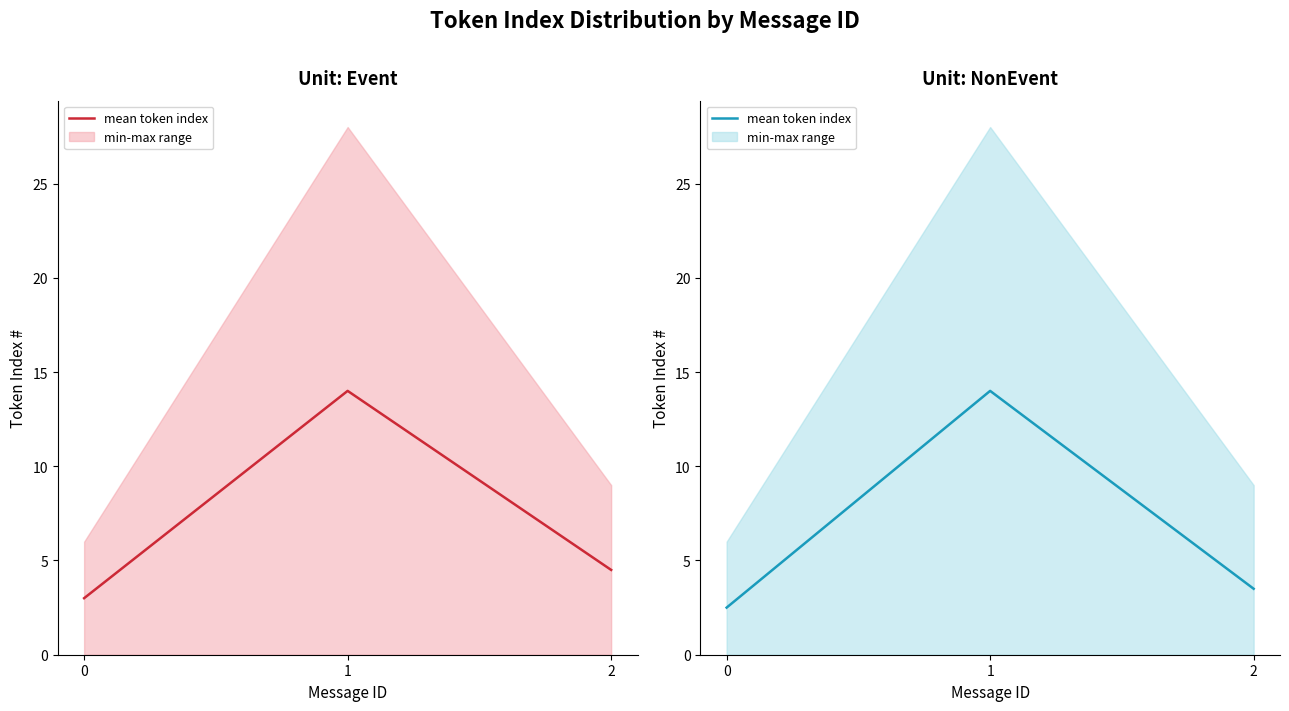

How many data points are less than 3?

1